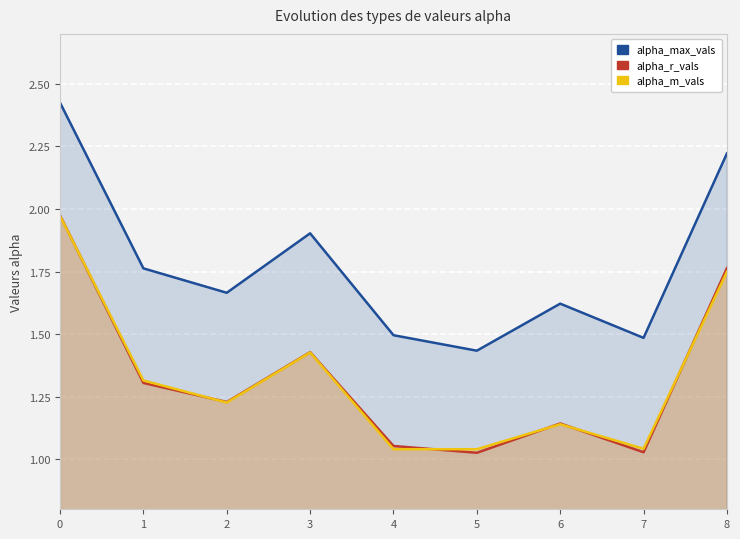

The value of alpha_max_vals at 6 is 1.6. True or false?

True